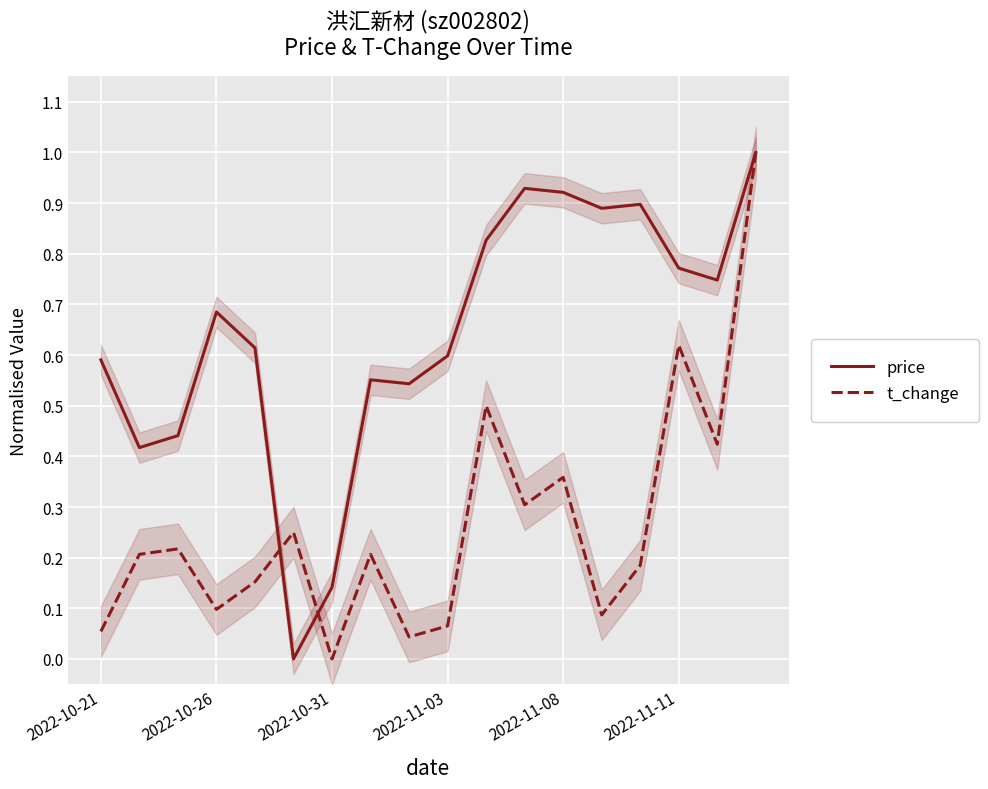

Which series has the largest total across all categories?

price